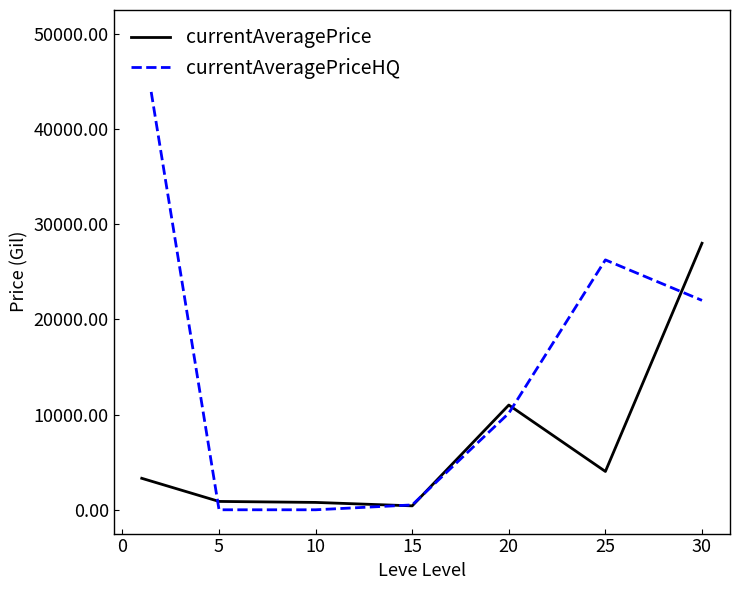

What is the highest value of the currentAveragePrice series?

27998.3